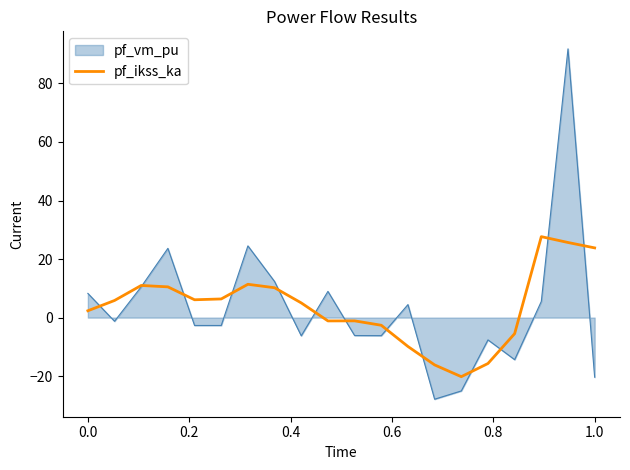

List the series in order of their peak value, lowest first.

pf_ikss_ka, pf_vm_pu